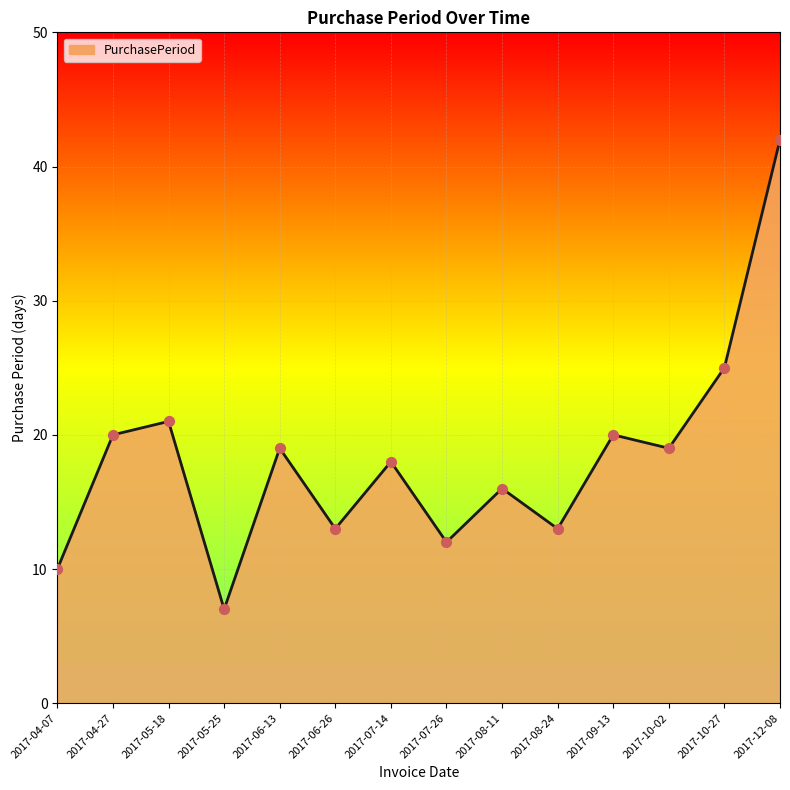

Between 2017-09-13 and 2017-07-14, which is larger?

2017-09-13